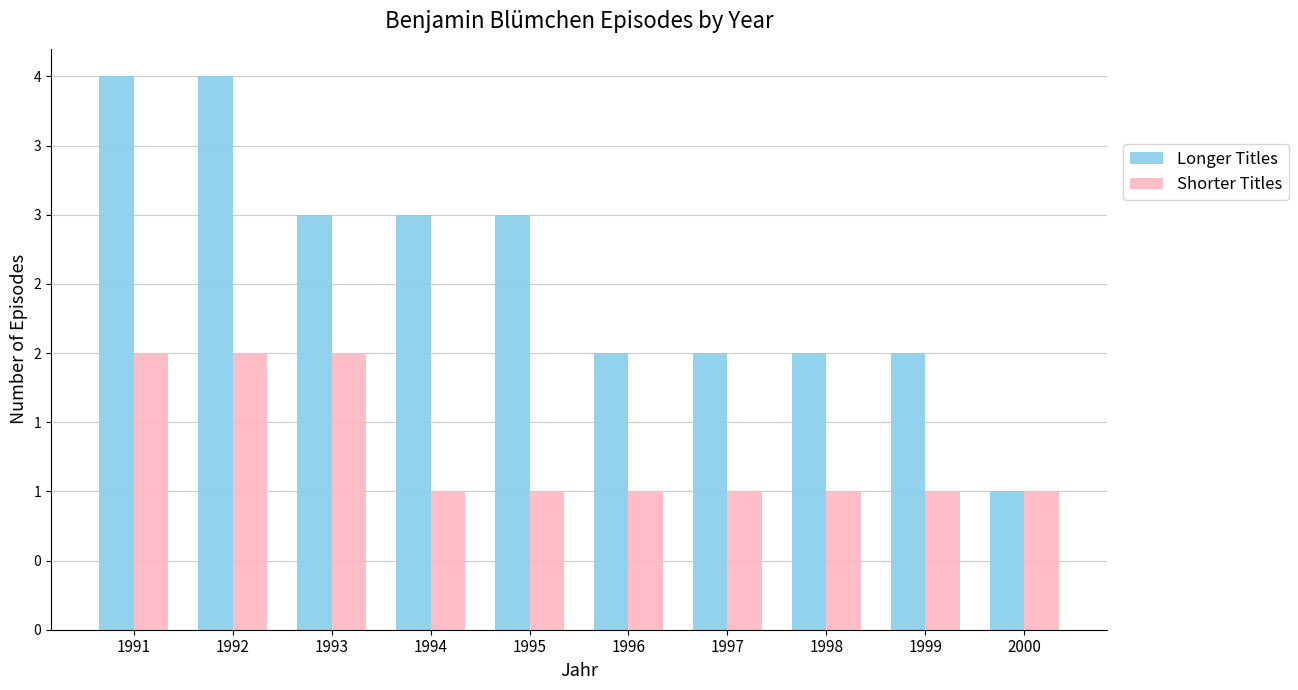

Does the chart contain any negative values?

No